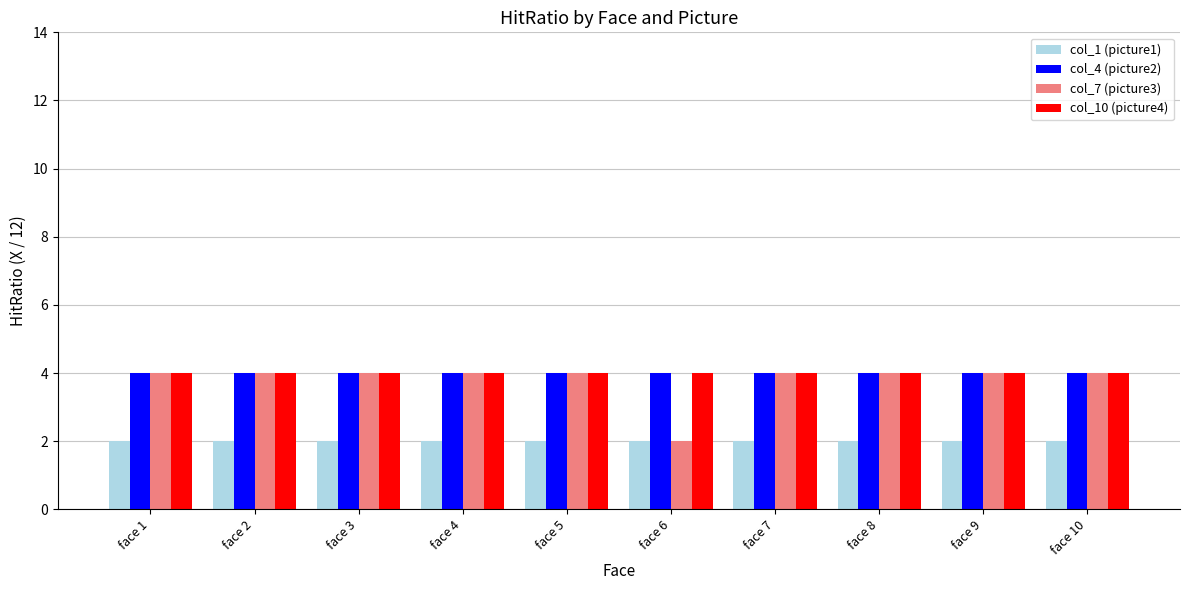

What is the highest value of the col_7 (picture3) series?

4